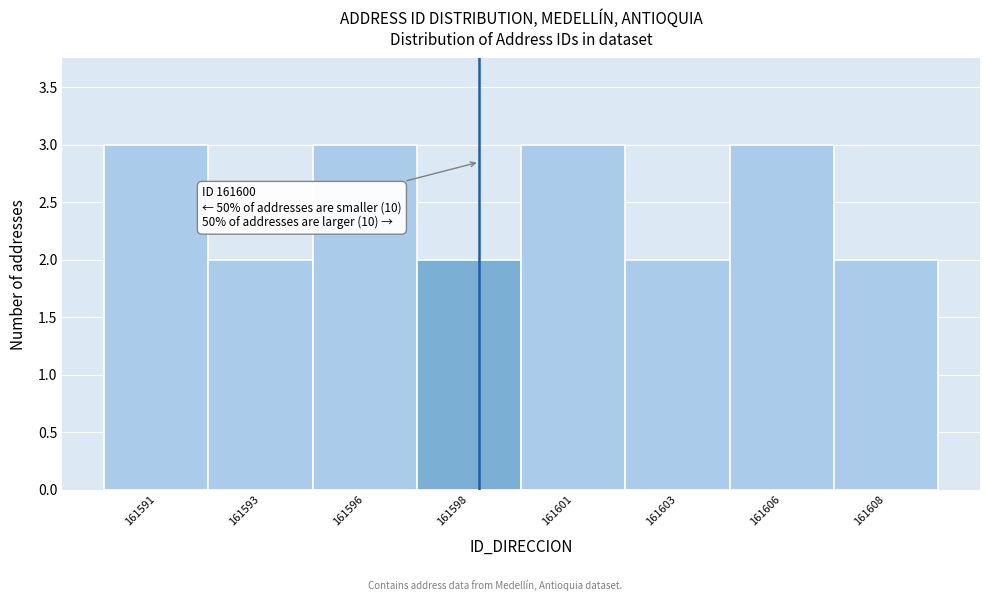

Reading left to right, transcribe all the data shown in this chart.

161591=3	161593=2	161596=3	161598=2	161601=3	161603=2	161606=3	161608=2